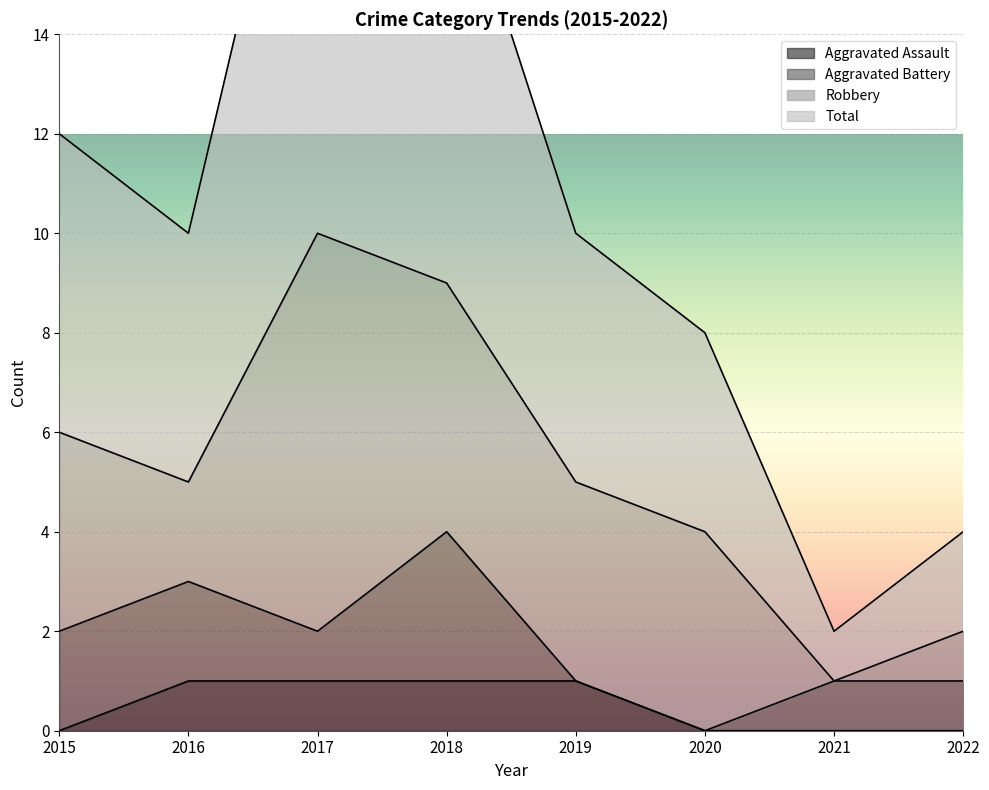

What is the difference between the maximum and second lowest values in the Aggravated Assault series?

1